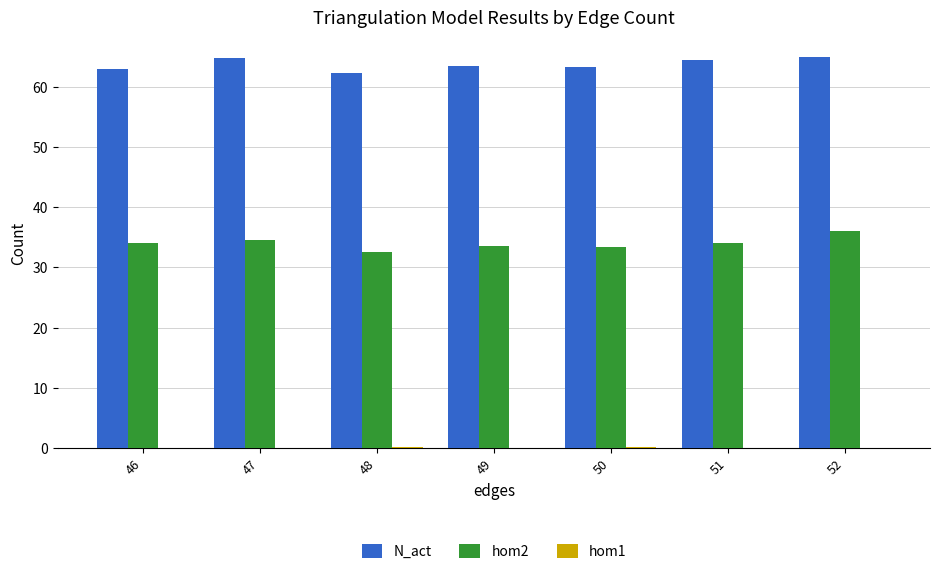

Is it true that hom2 equals 10.7 at 46?

False